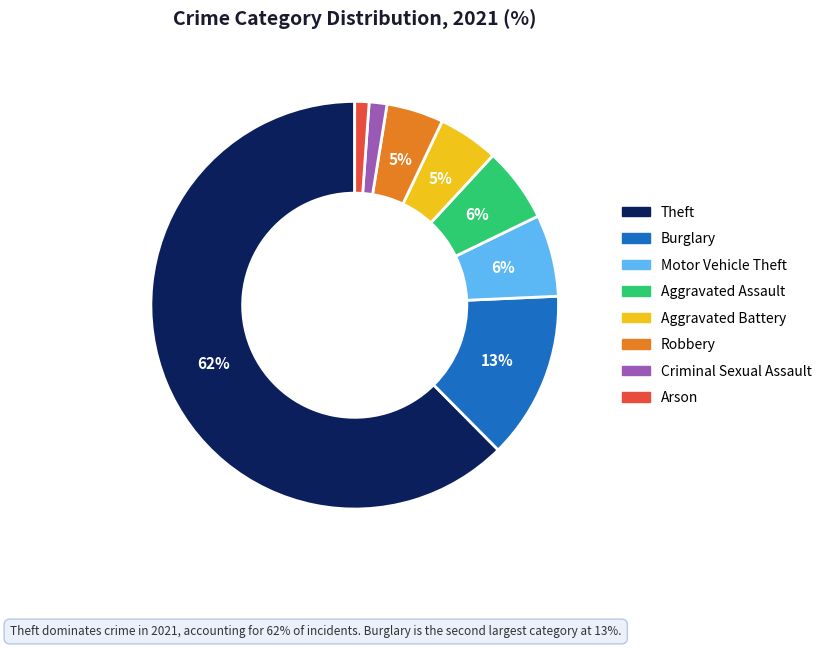

To the nearest percent, what portion does Arson represent?

1%